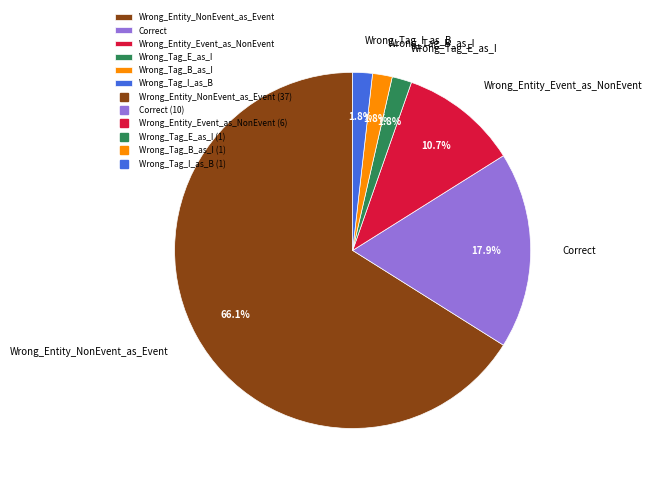

Do Wrong_Tag_I_as_B and Wrong_Entity_NonEvent_as_Event together represent more than half of the pie?

Yes